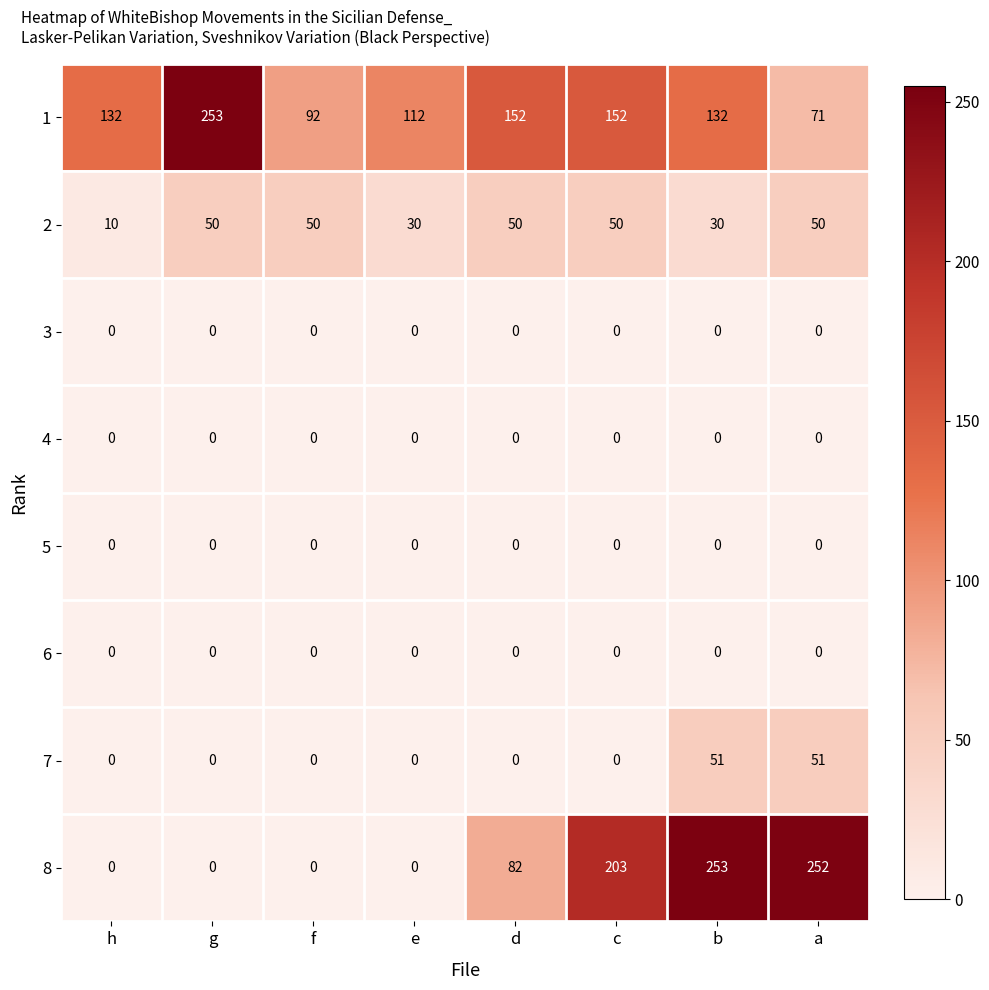

The 3 series shows 0 at f. True or false?

True